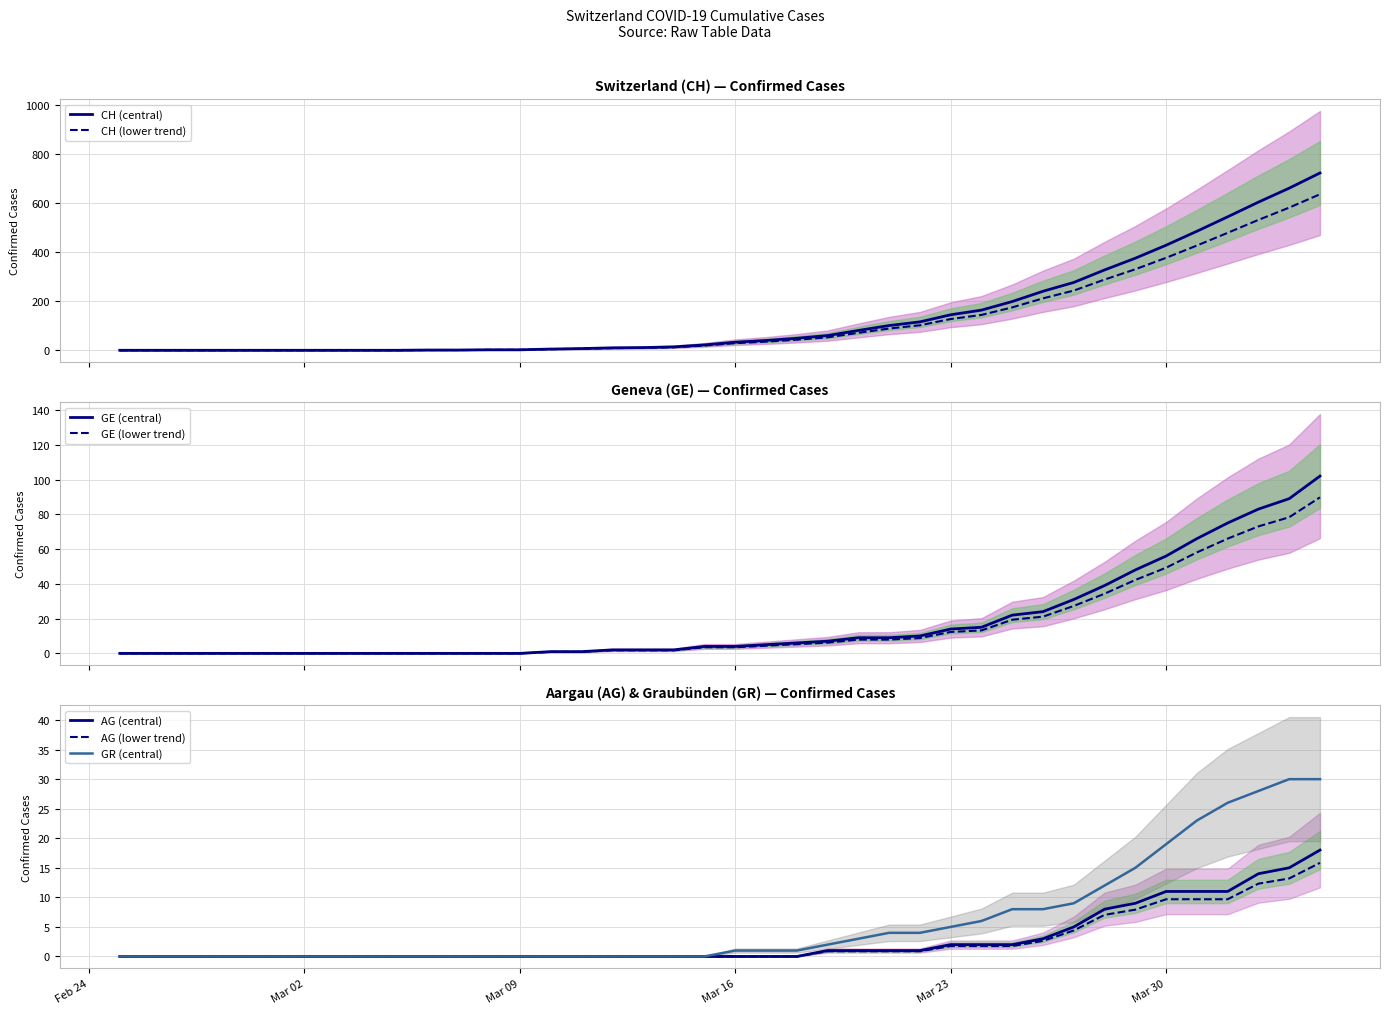

What is the maximum value for GR (central)?

30.0